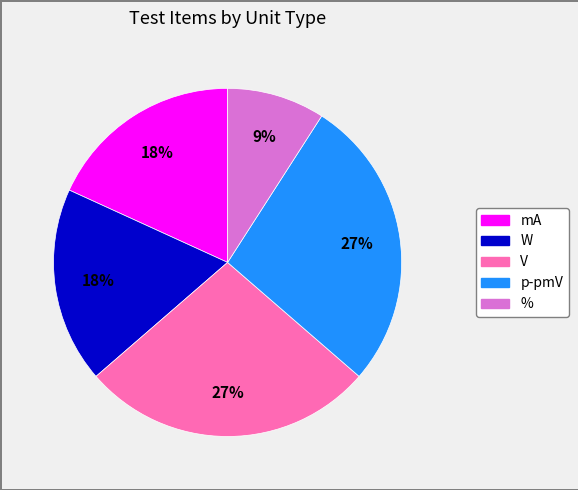

To the nearest percent, what is the average slice percentage?

20%